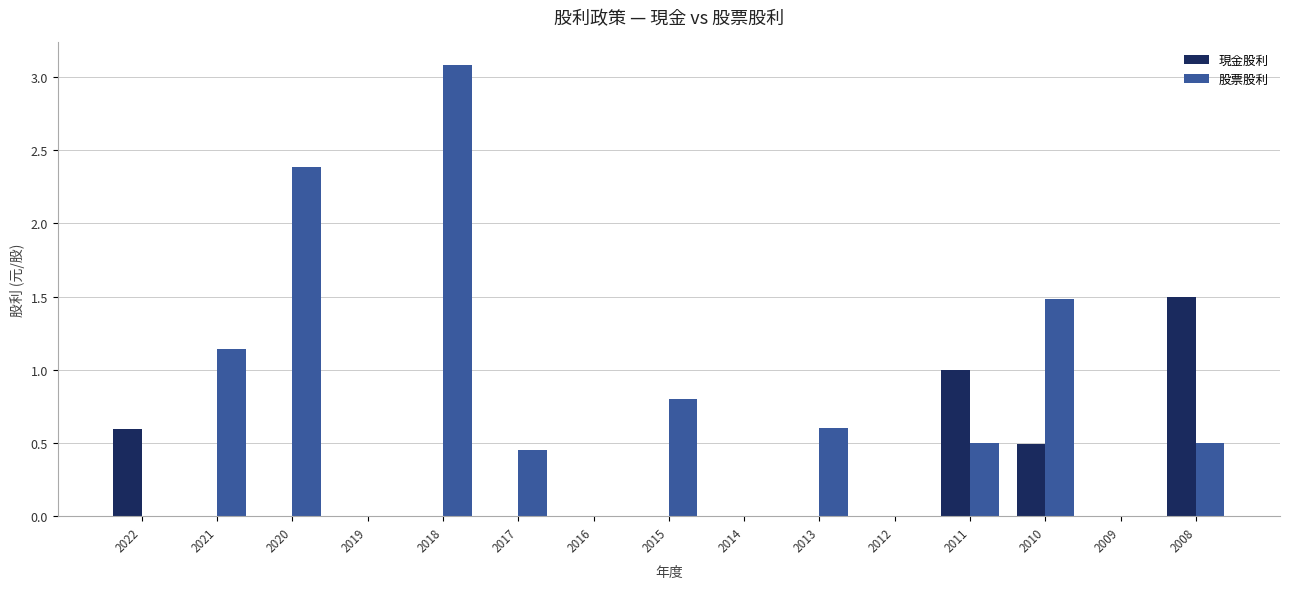

Is the value of 股票股利 at 2018 greater than the value of 現金股利 at 2009?

Yes